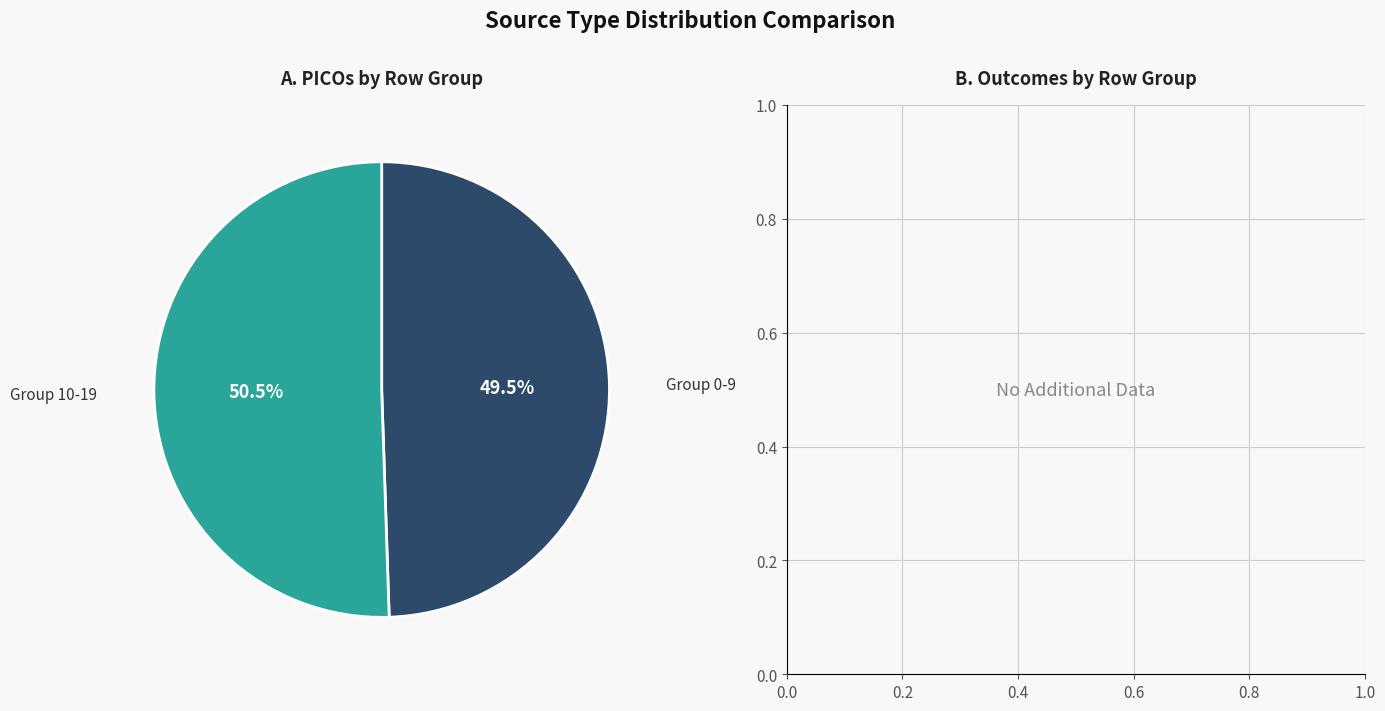

Is there any slice that represents more than half of the pie?

Yes